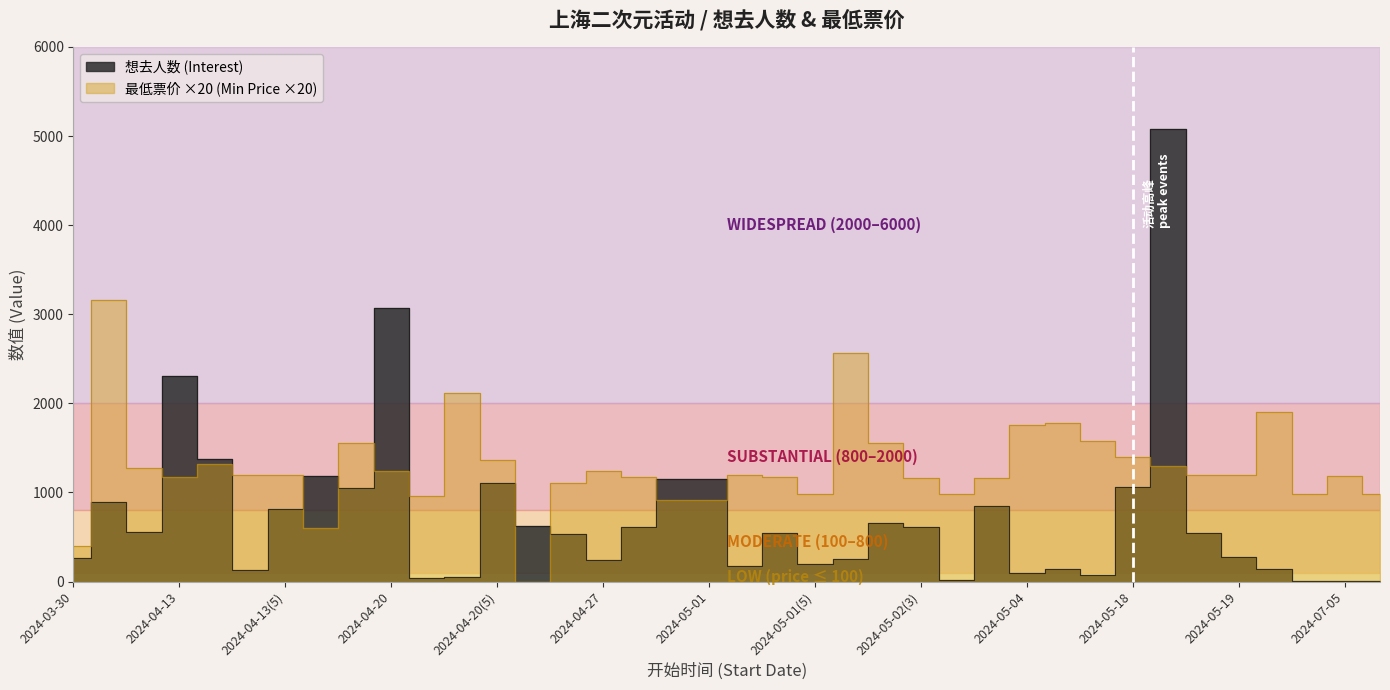

The value of 想去人数 (Interest) at 2024-04-20(4) is 27. True or false?

False